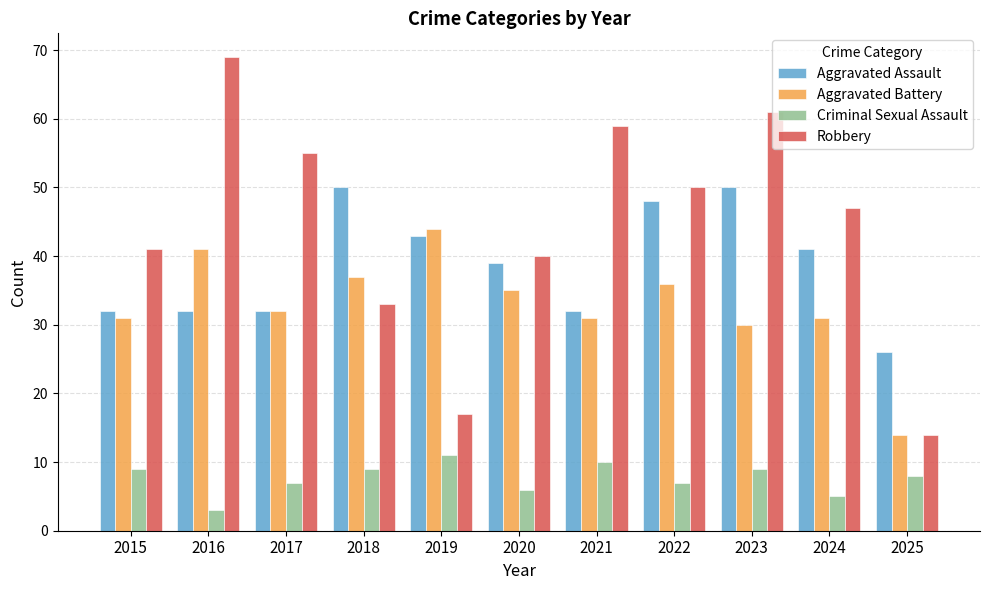

What is the average value of the Aggravated Battery series?

33